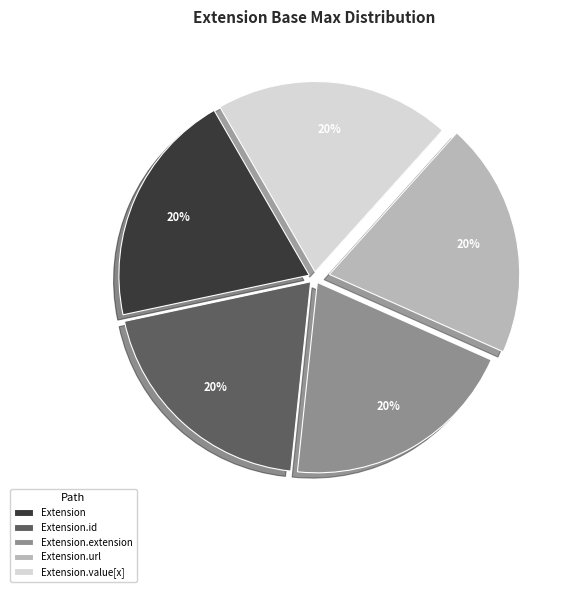

To the nearest percent, what is the average slice percentage?

20%